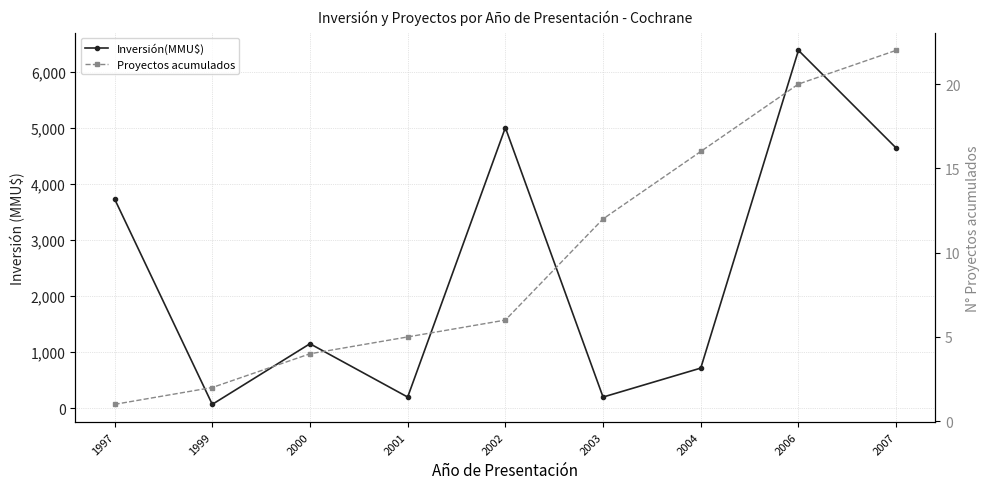

Between 2001 and 1999, which is larger?

2001